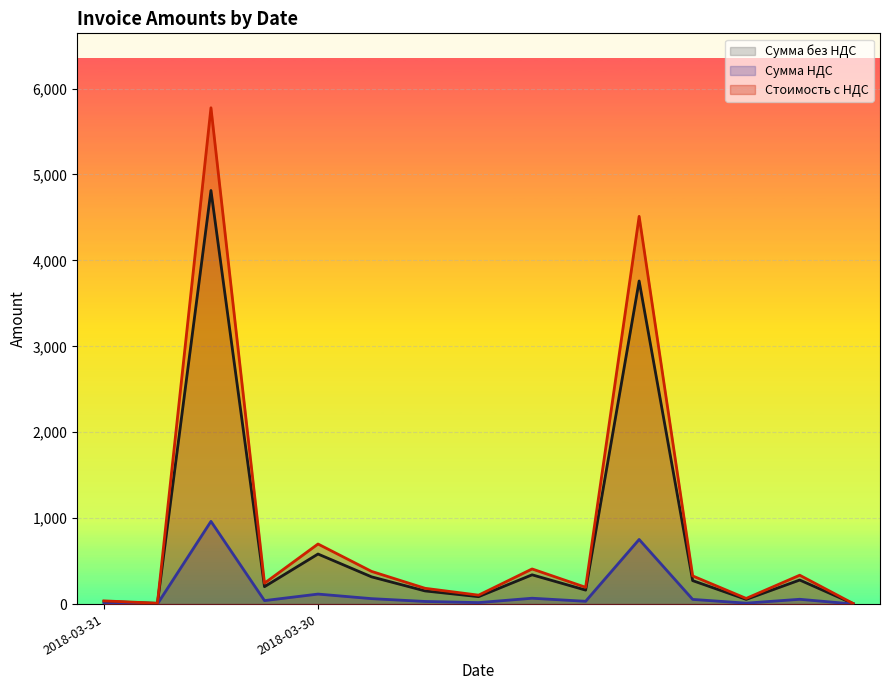

At 2018-03-30, list the series in order from largest to smallest.

Стоимость с НДС, Cумма без НДС, Сумма НДС